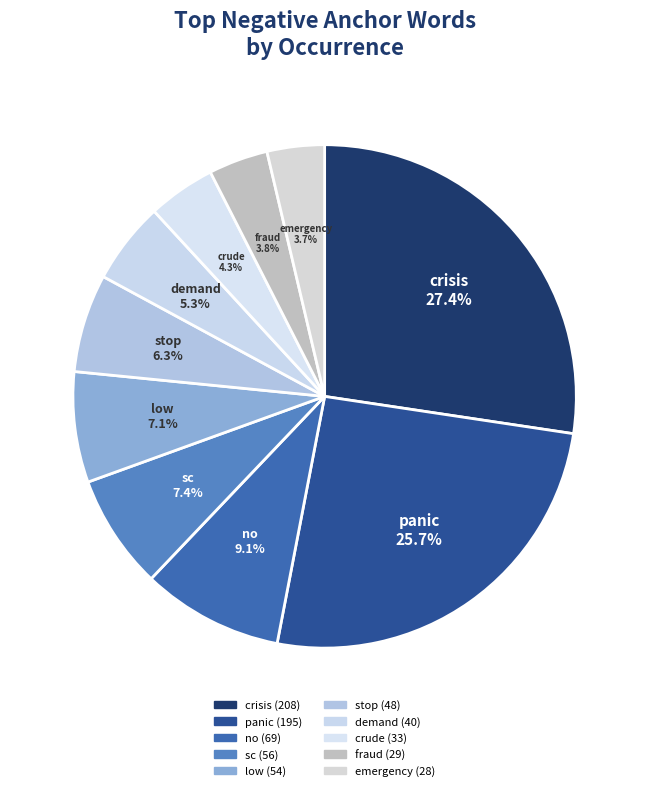

How many slices are in this pie chart?

10